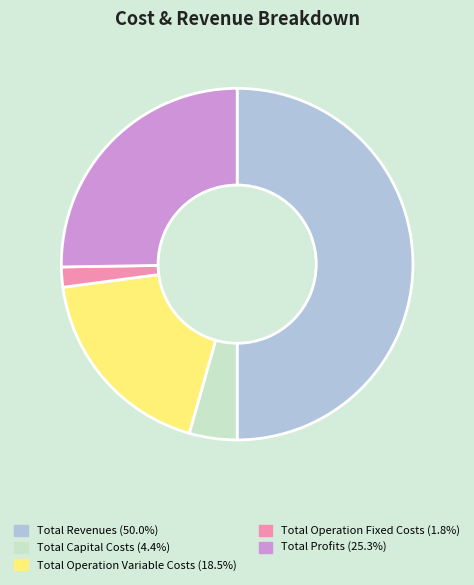

Which has a higher value, Total Profits or Total Operation Variable Costs?

Total Profits